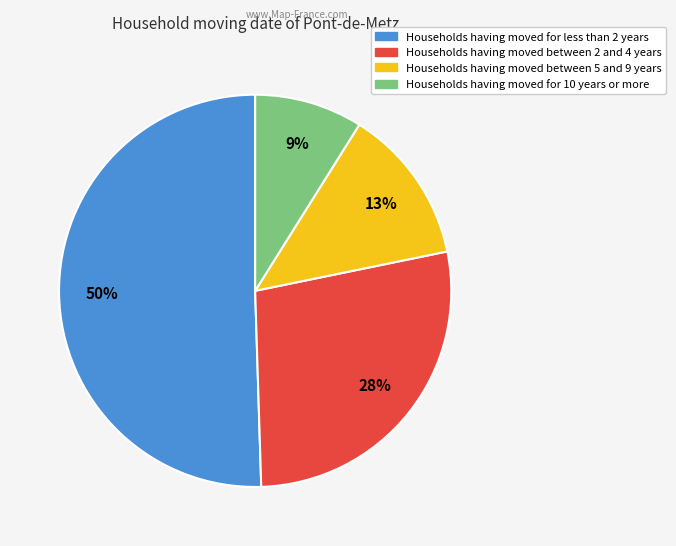

To the nearest percent, what is the average slice percentage?

25%